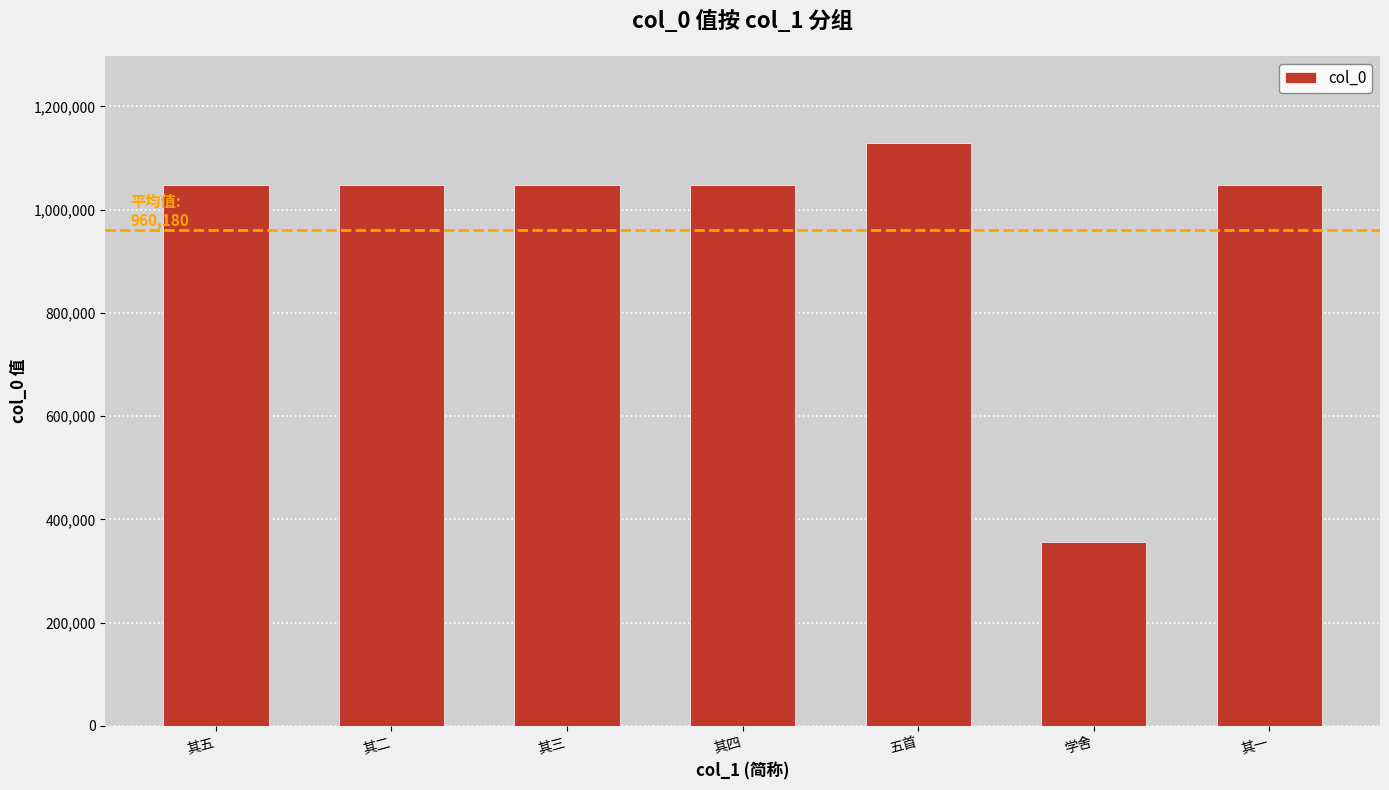

How many bars are there in total?

7